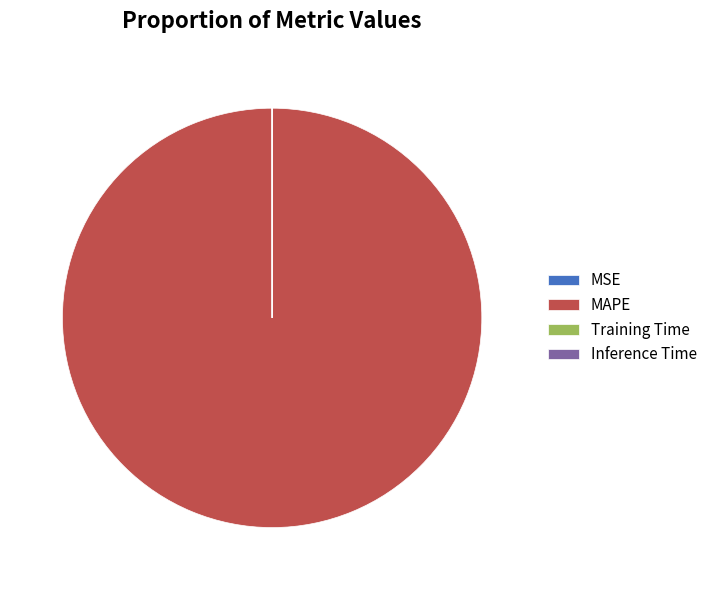

Which slice represents more than half of the pie?

MAPE